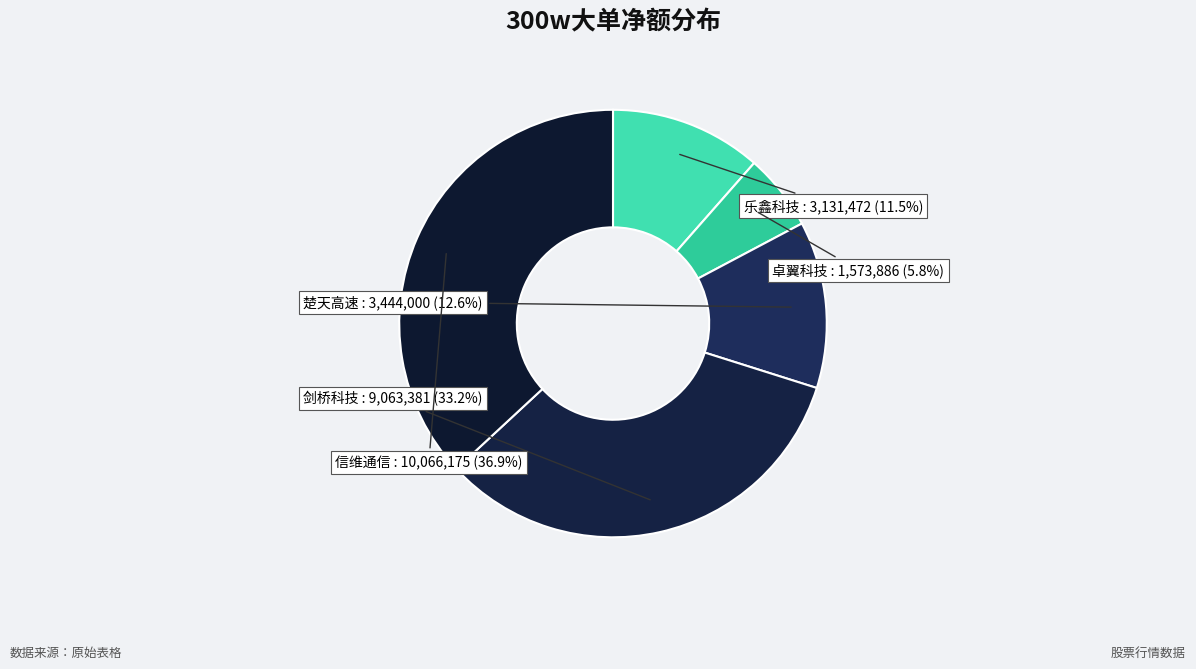

What percentage is NOT represented by 乐鑫科技?

88.5%